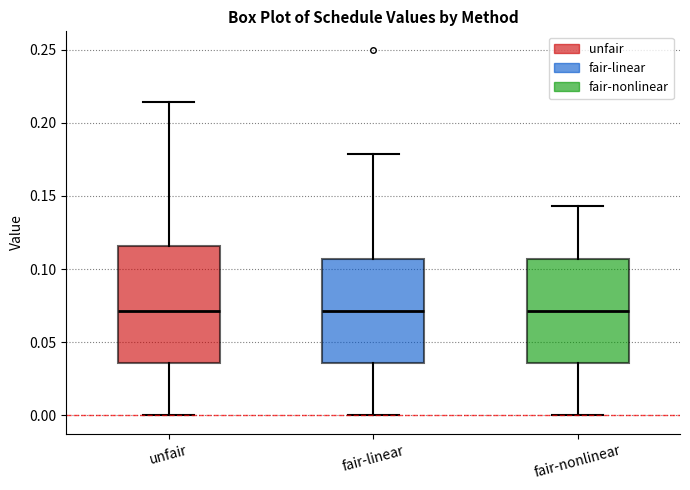

Reading left to right, transcribe this box plot: for each box, give where its median line is, the range the box spans, and where its two whiskers end, as read against the y-axis. The values are not printed on the chart, so give them approximately, as read against the axis.

unfair: median 0.070, box 0.035 to 0.115, whiskers 0.000 to 0.215
fair-linear: median 0.070, box 0.035 to 0.105, whiskers 0.000 to 0.180
fair-nonlinear: median 0.070, box 0.035 to 0.105, whiskers 0.000 to 0.145